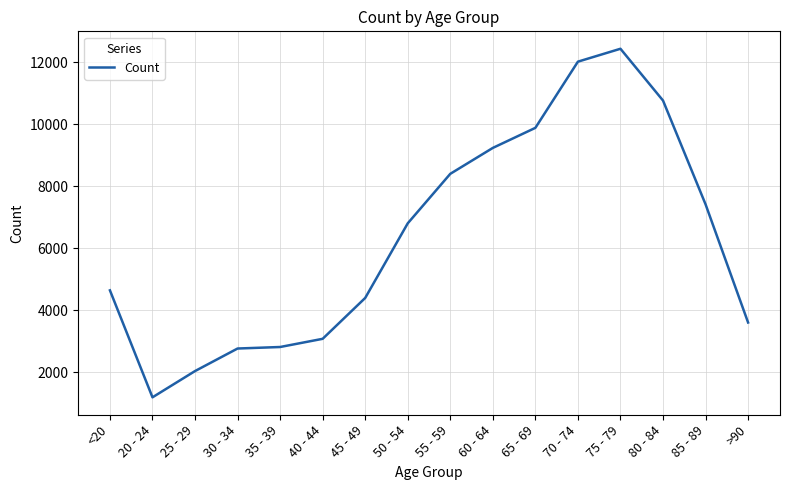

Read the value at 25 - 29, to the nearest 10.

2040